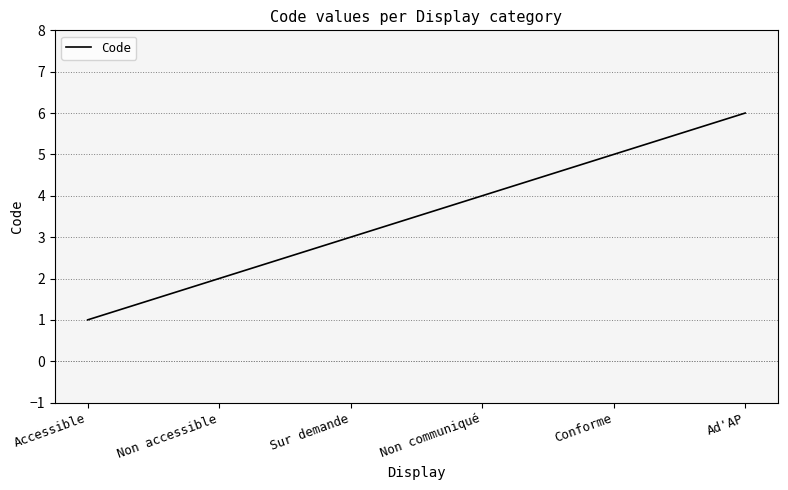

Read the value at Conforme.

5